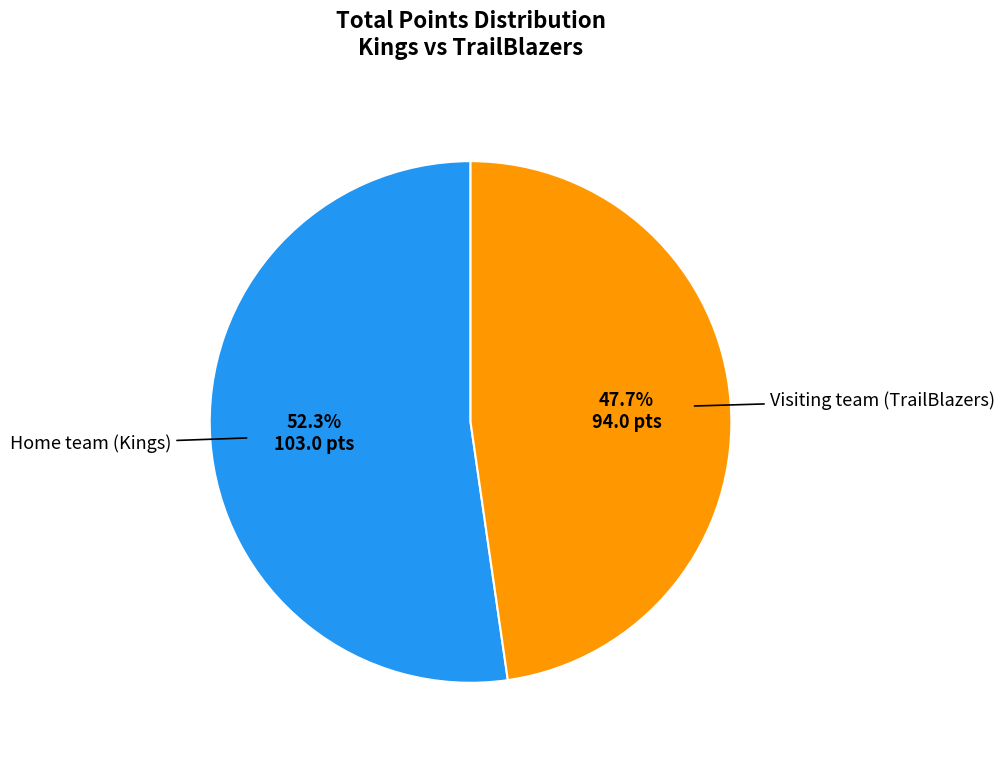

Is there a majority slice in this chart?

Yes